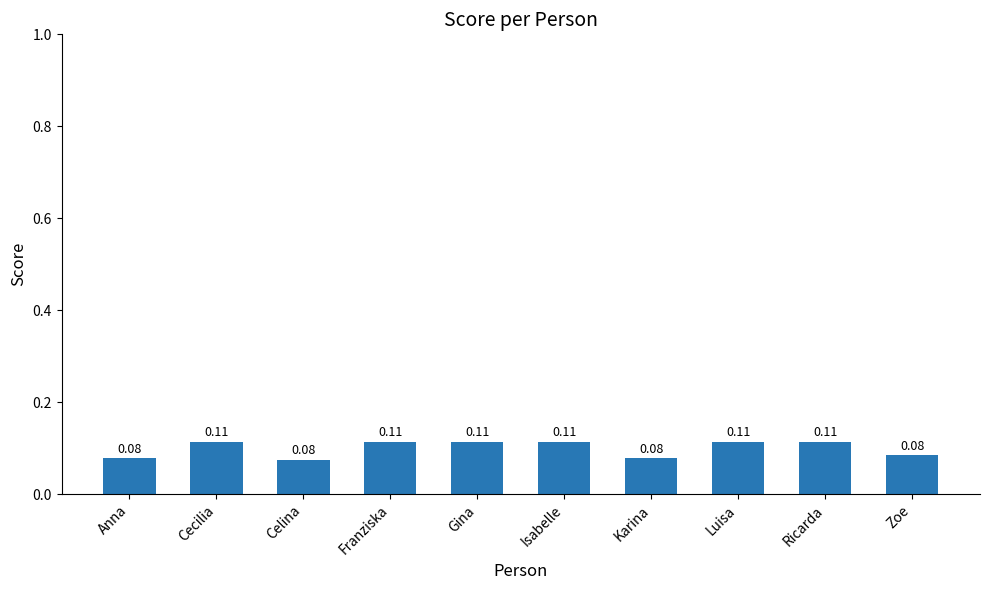

What is the label of the 9th bar from the right?

Cecilia